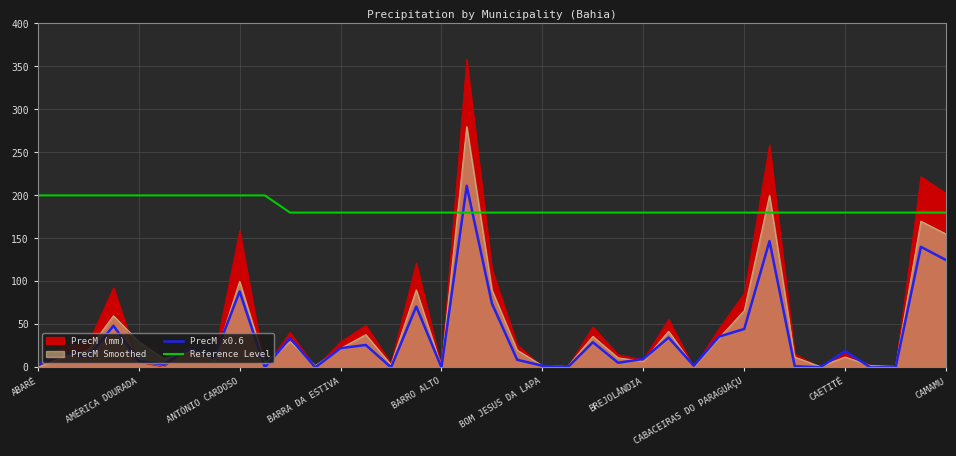

After their last crossing, which series has the higher values: PrecM x0.6 or Reference Level?

Reference Level